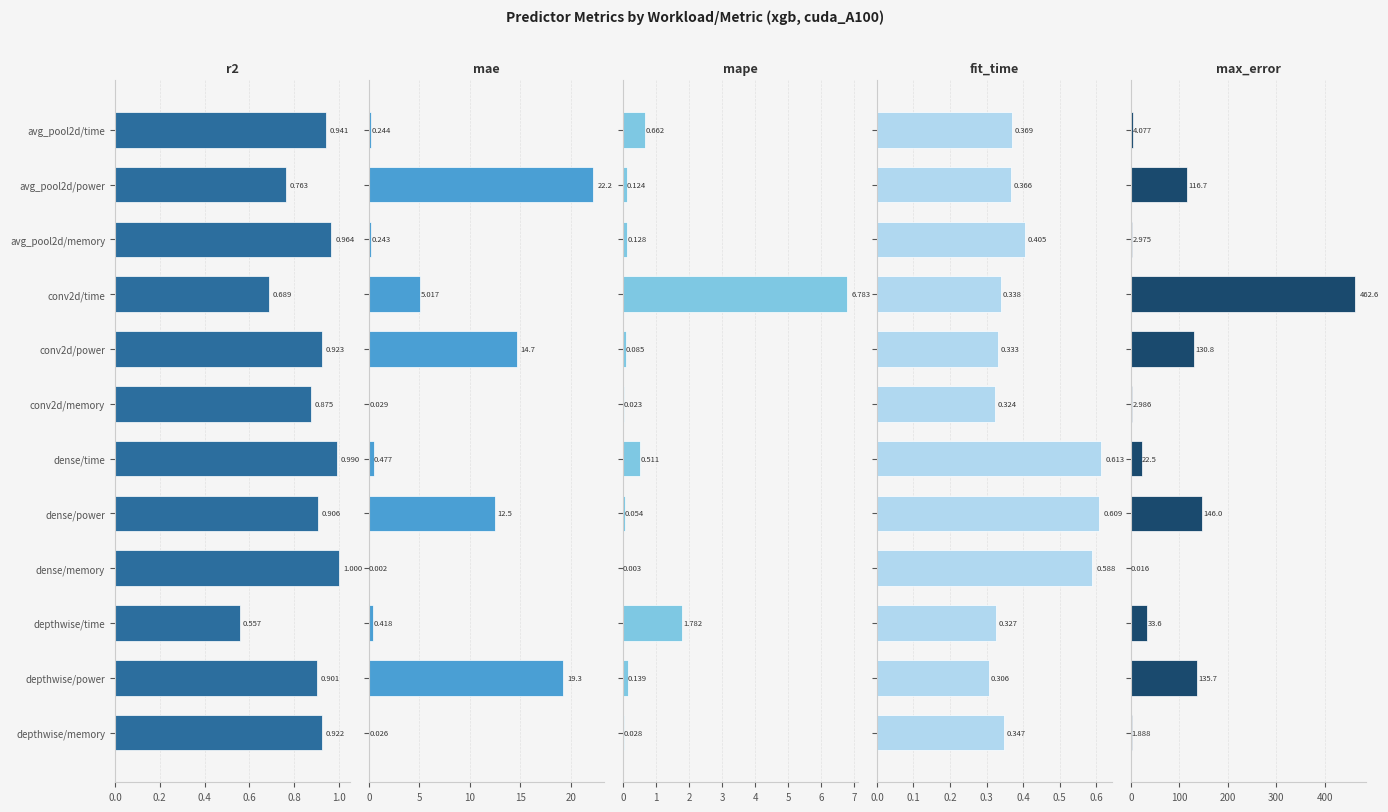

Reading left to right, what are all the values shown in this chart?

r2: 0.9	0.8	1.0	0.7	0.9	0.9	1.0	0.9	1.0	0.6	0.9	0.9
mae: 0.2	22.2	0.2	5.0	14.7	0.0	0.5	12.5	0.0	0.4	19.3	0.0
mape: 0.7	0.1	0.1	6.8	0.1	0.0	0.5	0.1	0.0	1.8	0.1	0.0
fit_time: 0.4	0.4	0.4	0.3	0.3	0.3	0.6	0.6	0.6	0.3	0.3	0.3
max_error: 4.1	116.7	3.0	462.6	130.8	3.0	22.5	146.0	0.0	33.6	135.7	1.9